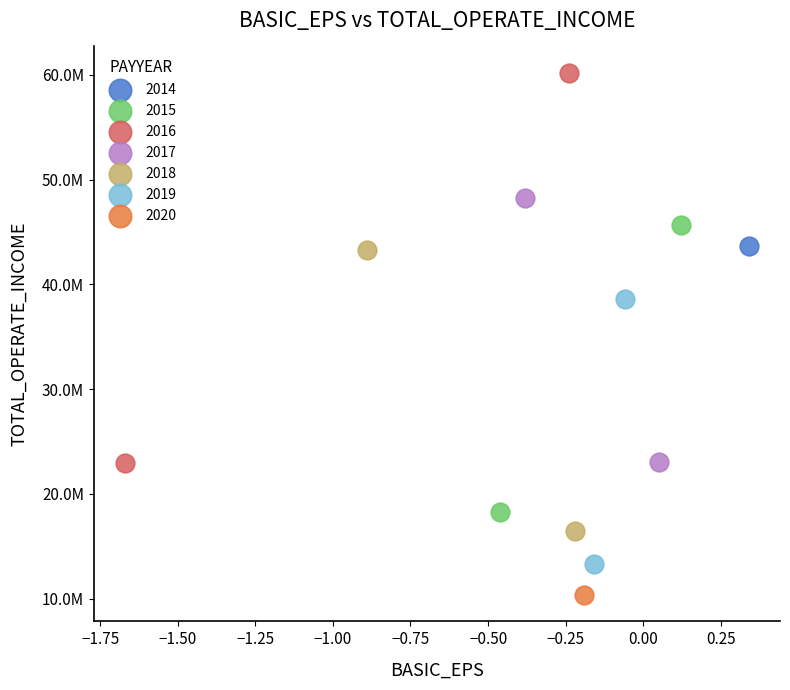

What are all the series names shown in the legend?

2014, 2015, 2016, 2017, 2018, 2019, 2020